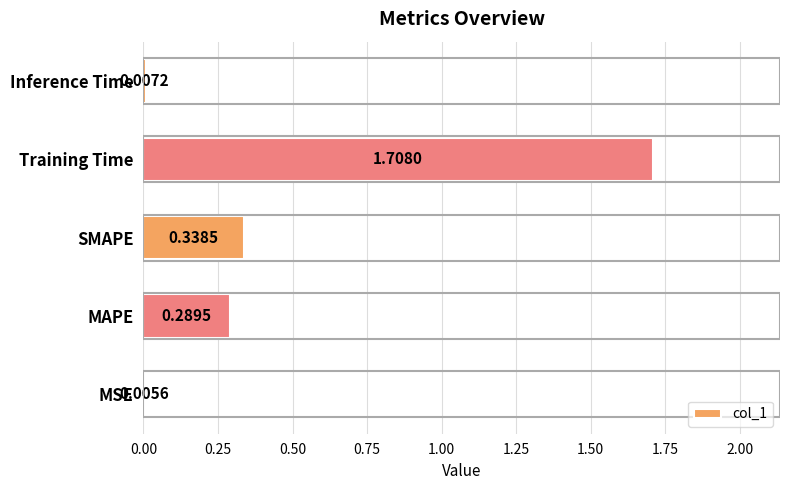

Which label corresponds to the largest value in the chart?

Training Time